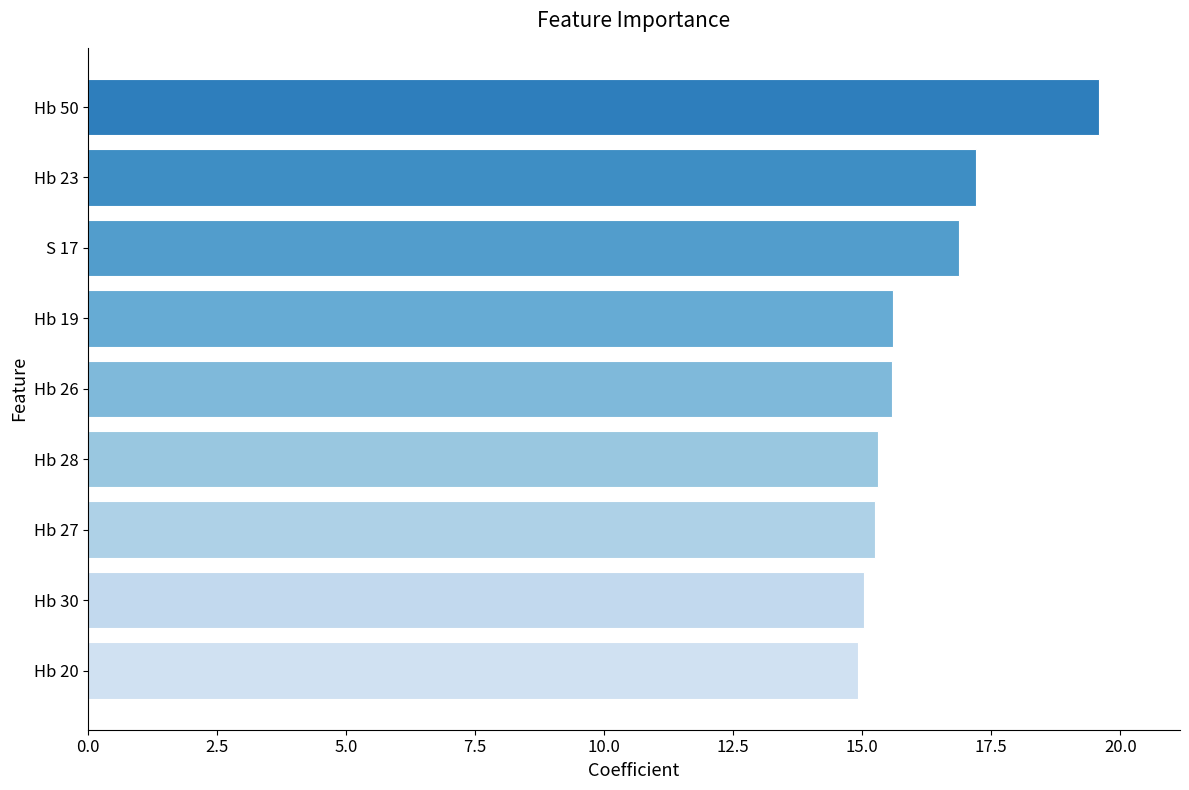

What is the average value?

16.2